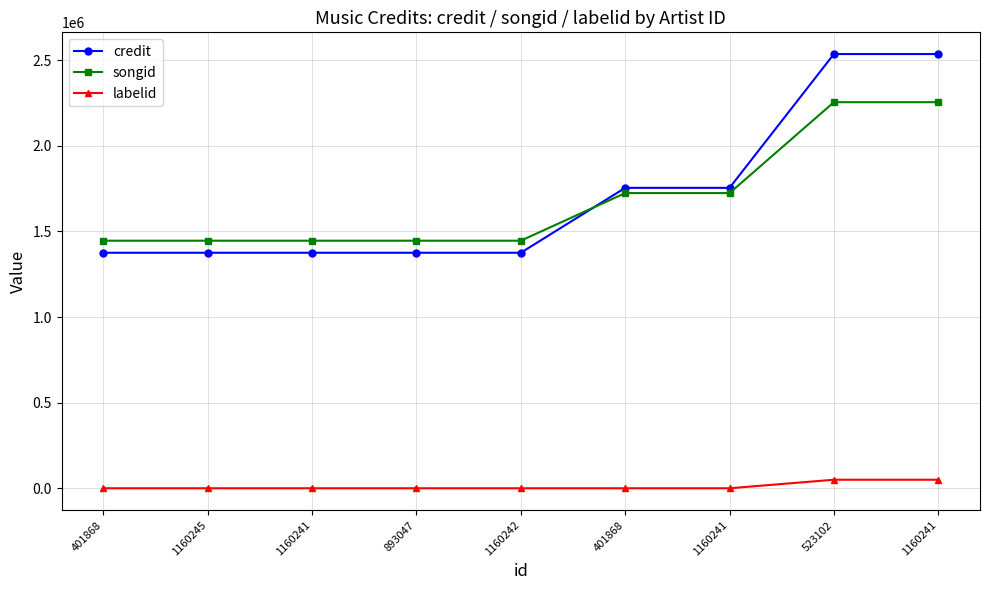

How many values in the songid series exceed 1445457?

4